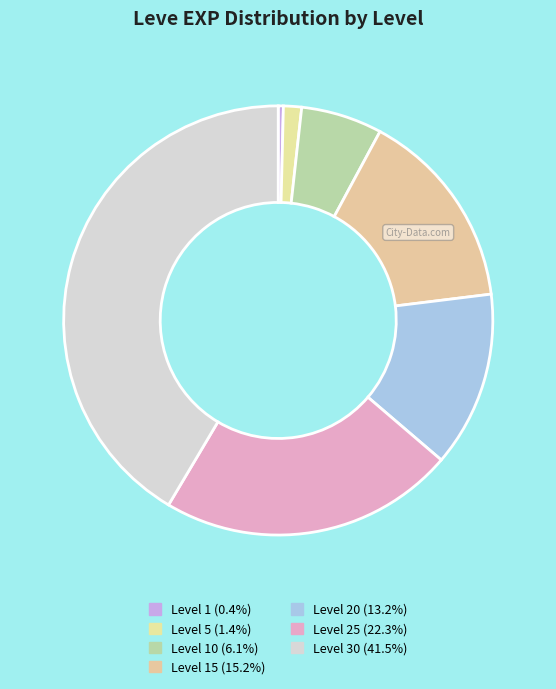

What is the smallest slice in the pie chart?

Leve Level 1